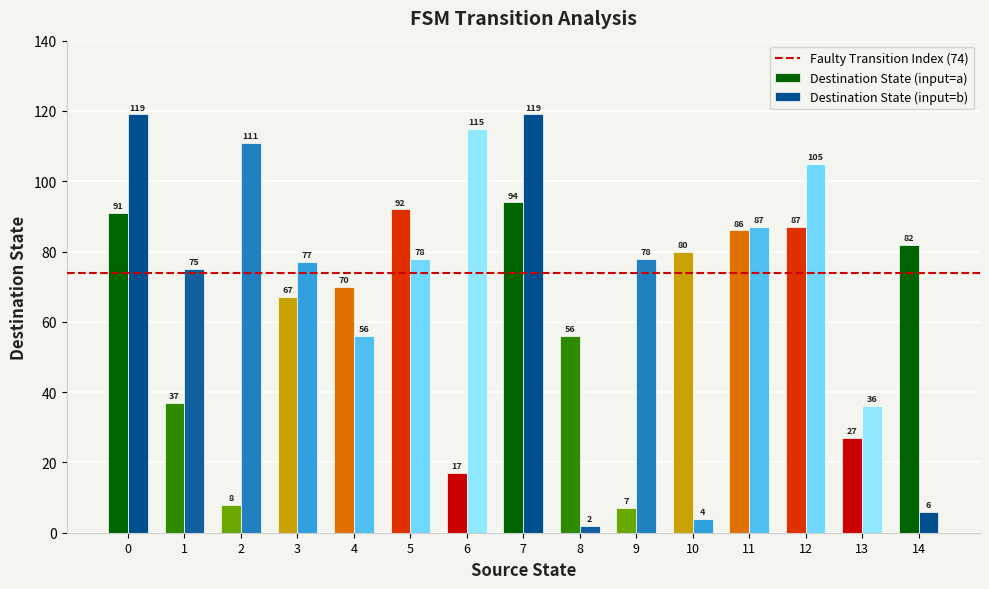

Where is Destination State (input=a) nearest to the value 50?

8